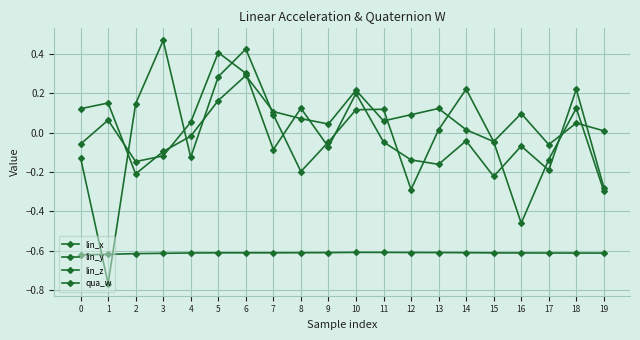

Count the number of data series in this chart.

4